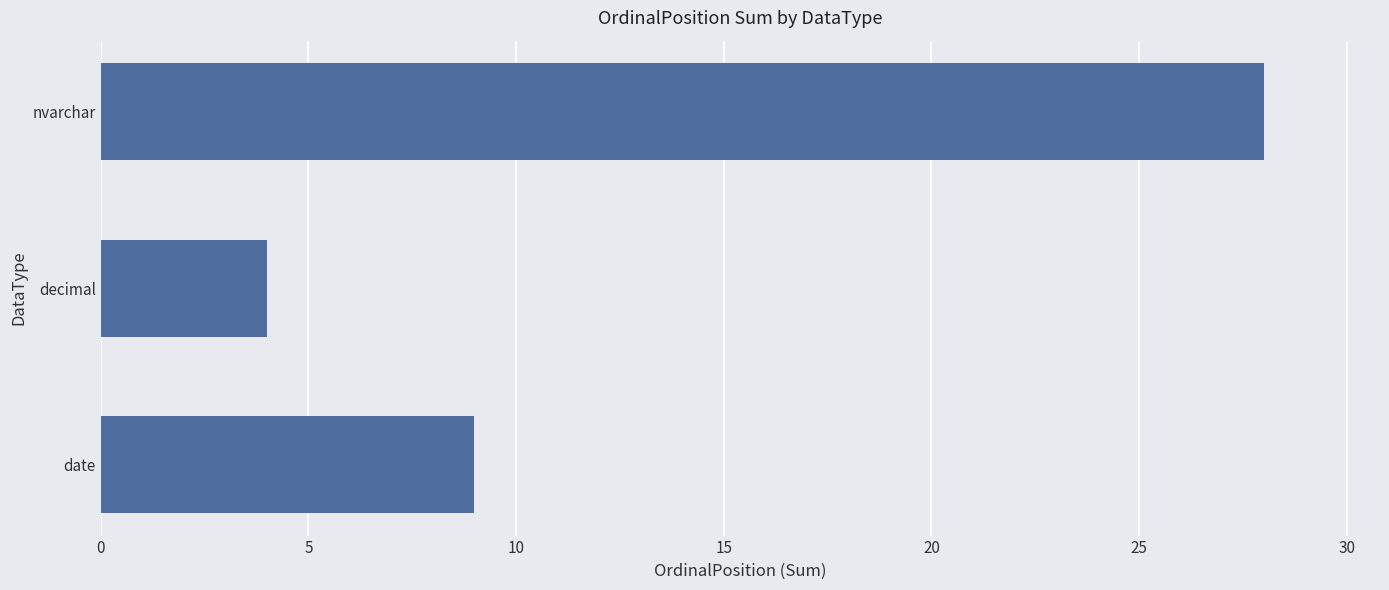

What is the minimum value shown in the chart?

4